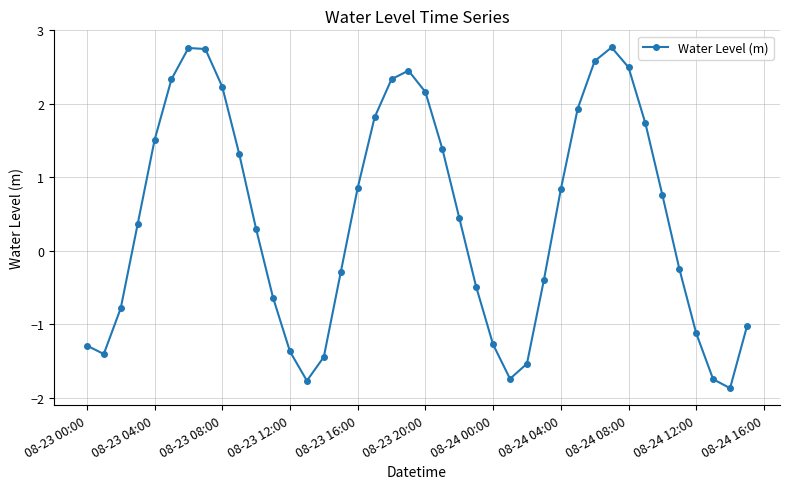

Does the chart display data point markers on the line(s)?

Yes